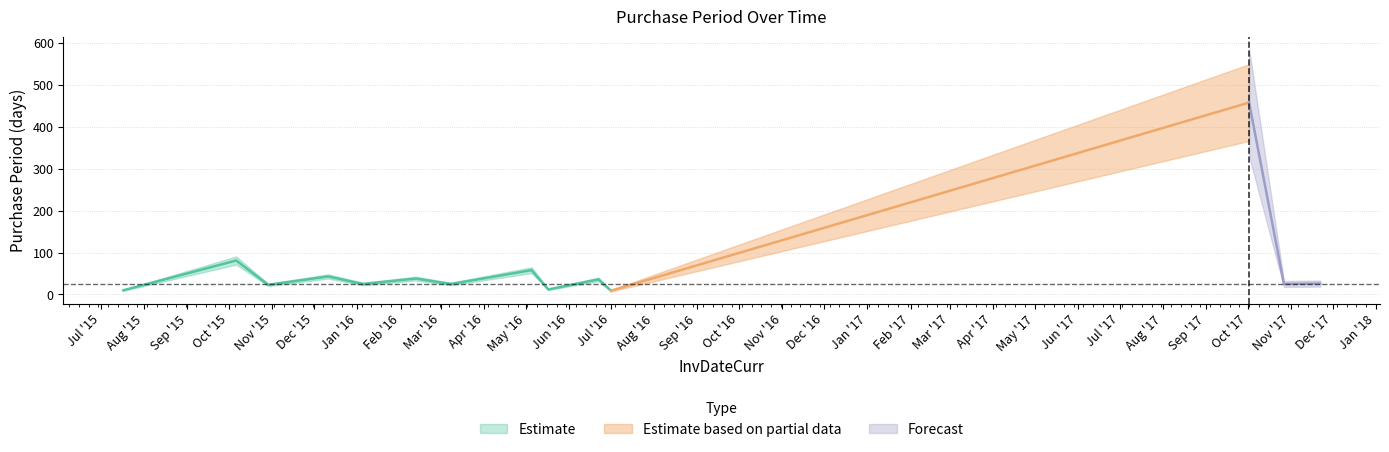

Which label corresponds to the smallest value in the chart?

2016-07-01